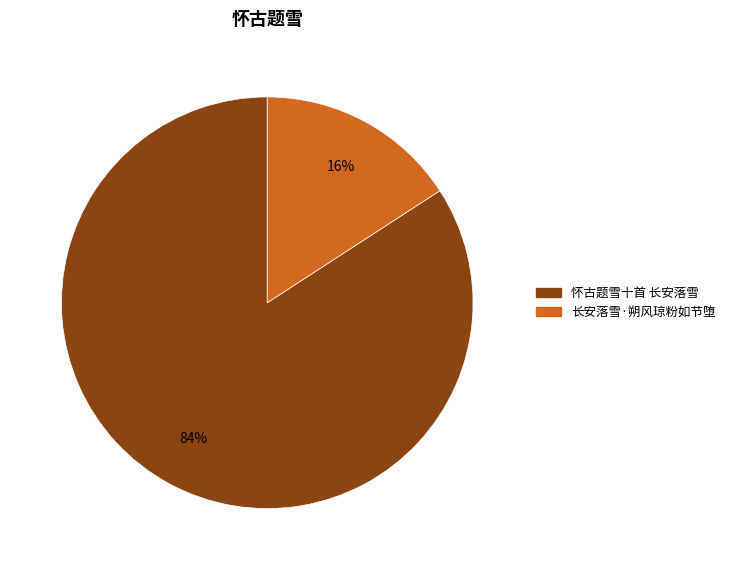

How many segments does this pie chart have?

2